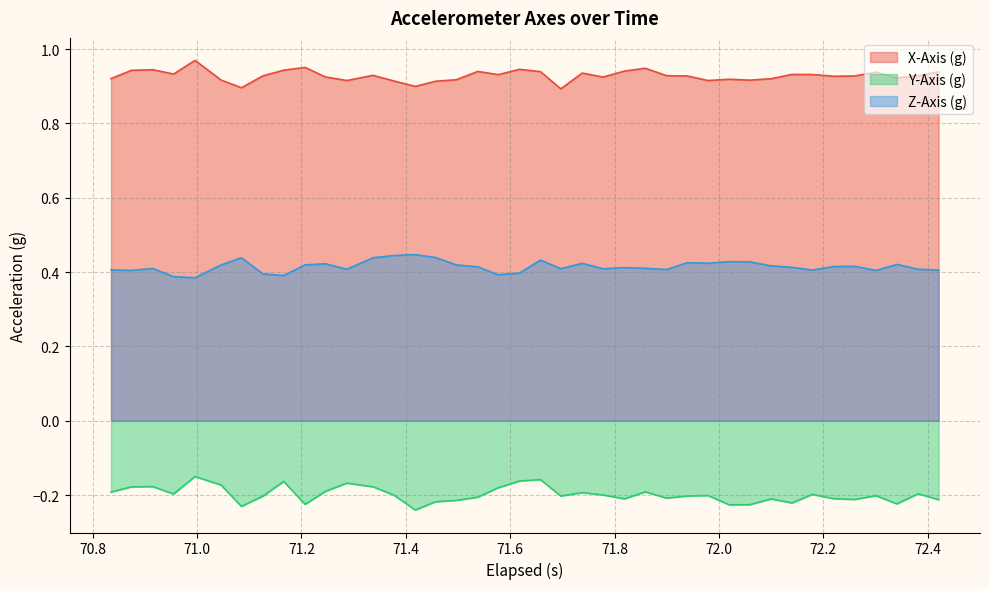

True or false: X-Axis (g) and Y-Axis (g) intersect in this chart.

False